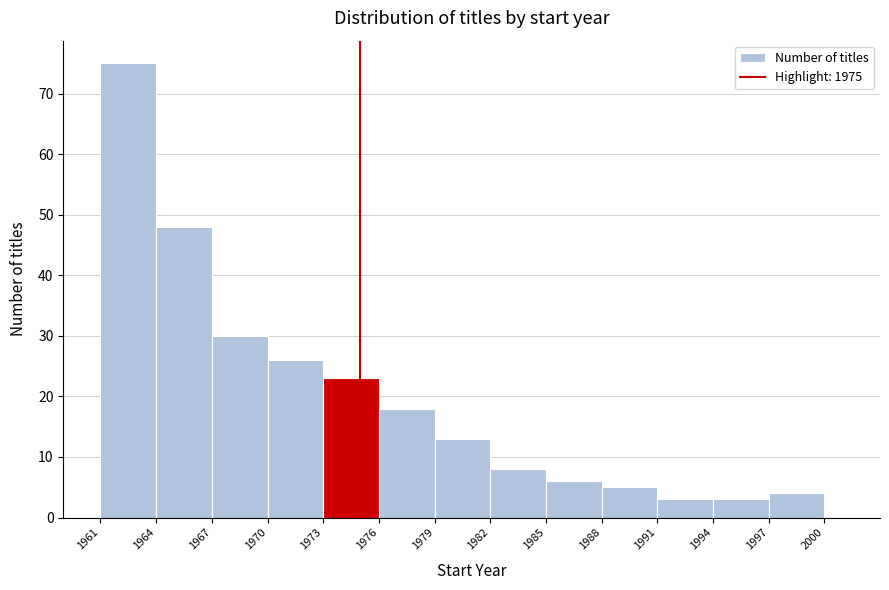

How tall is the bar that spans 1973 to 1976 on the x-axis? The values are not printed on the chart, so give them approximately, as read against the axis.

23